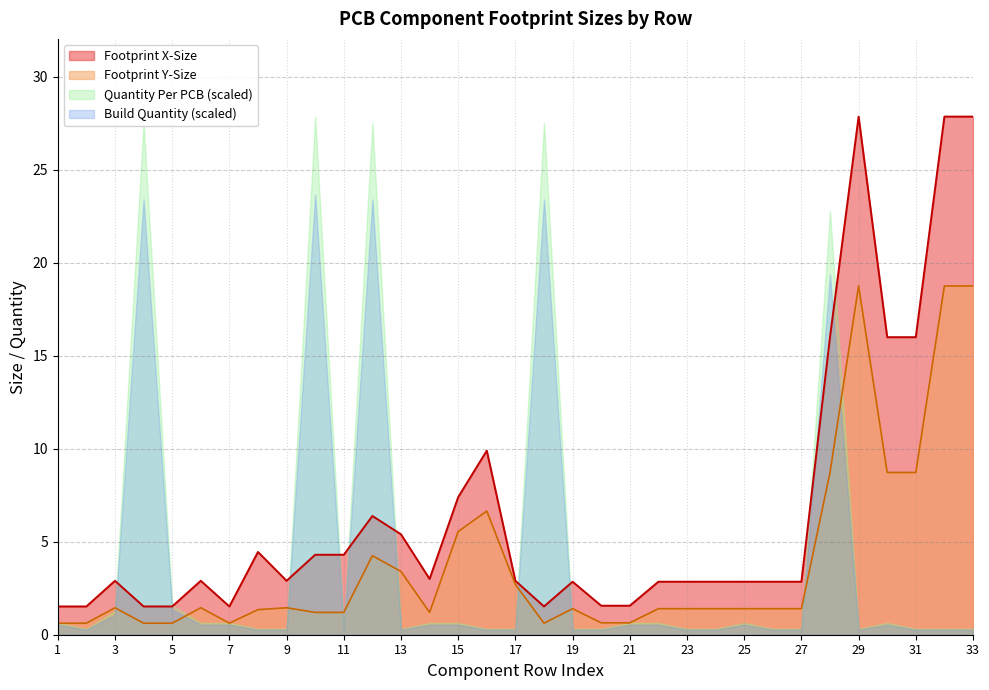

What is the sum of the Footprint X-Size values at 33 and 31?

43.9